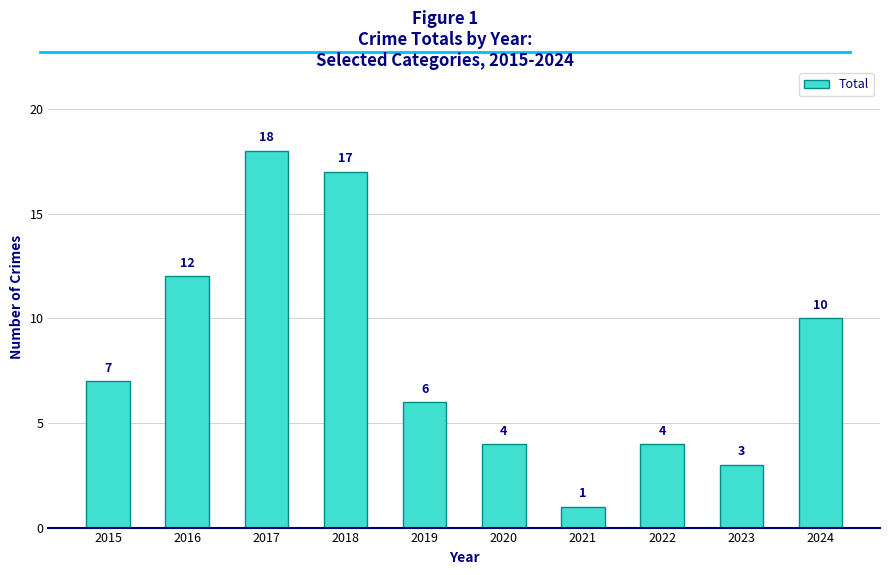

Which category has the highest value across all series?

2017